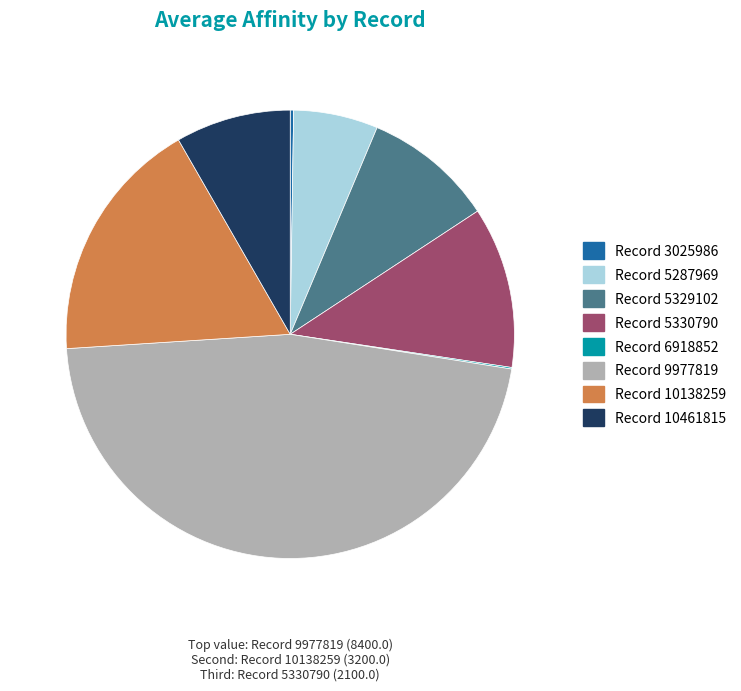

What is the largest slice in the pie chart?

Record 9977819